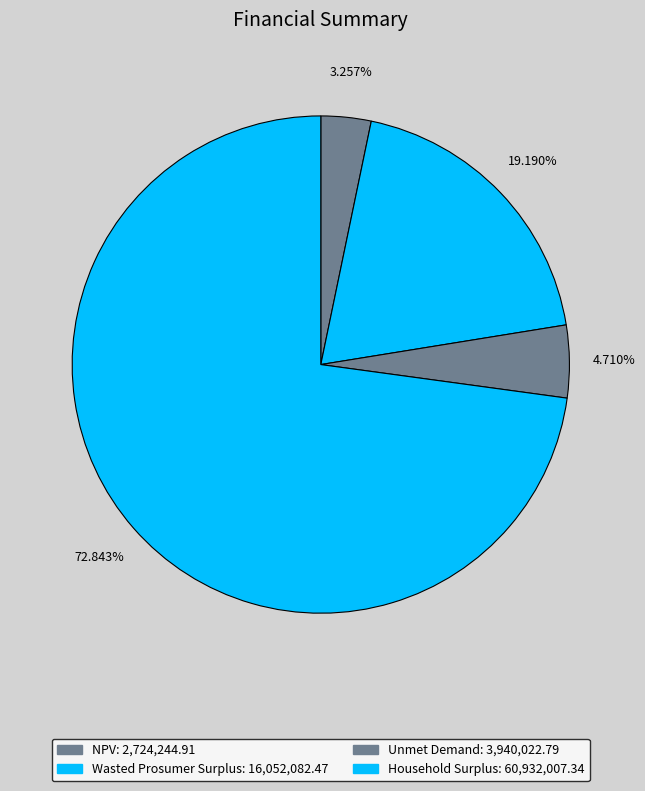

Rank the categories by value from highest to lowest.

Household Surplus, Wasted Prosumer Surplus, Unmet Demand, NPV